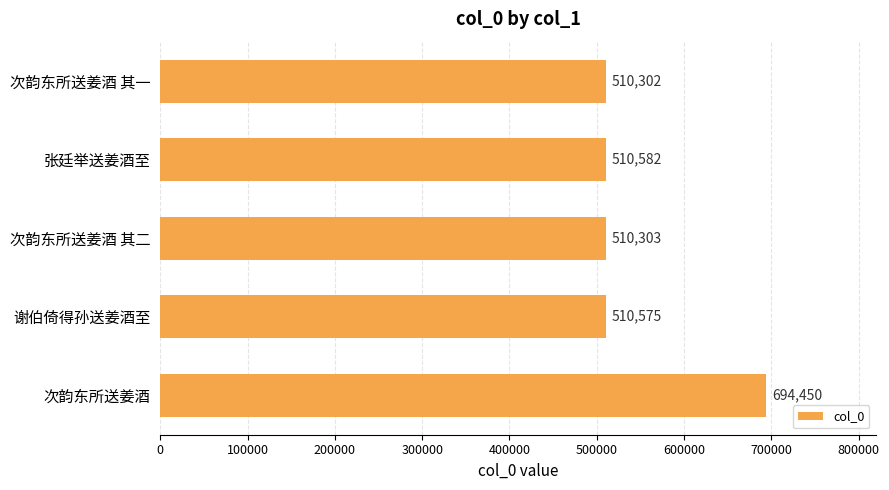

Reading top to bottom, list all the values displayed in this chart.

次韵东所送姜酒 其一=510302	张廷举送姜酒至=510582	次韵东所送姜酒 其二=510303	谢伯倚得孙送姜酒至=510575	次韵东所送姜酒=694450